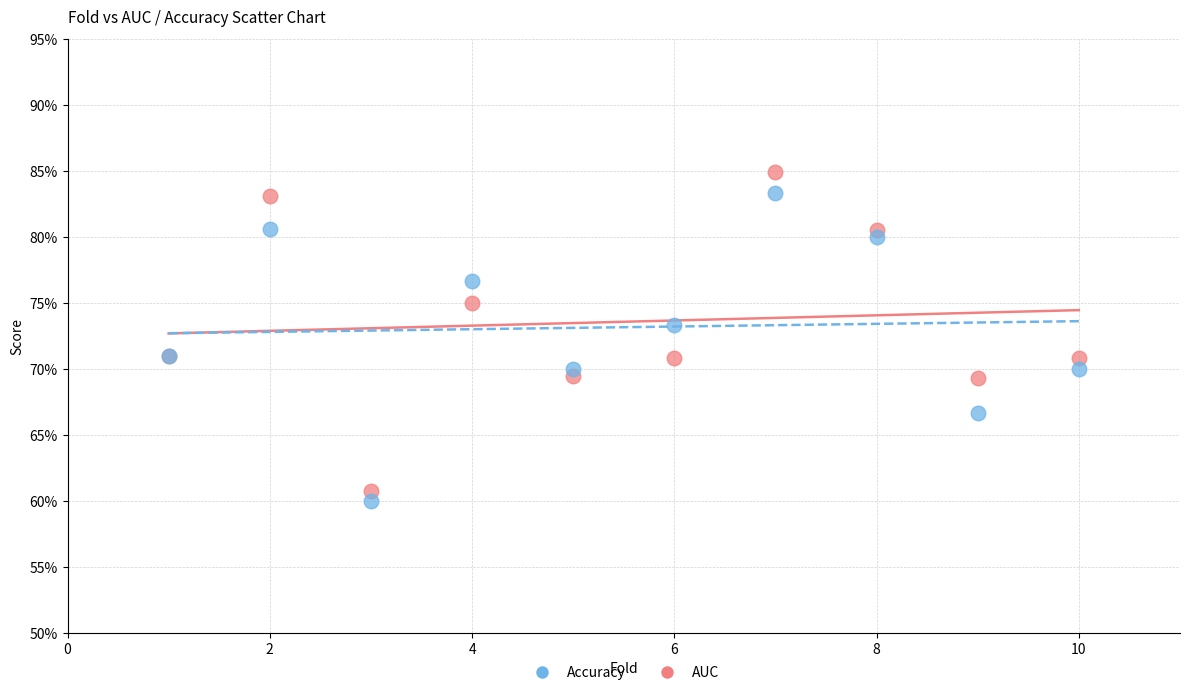

Which series has the widest spread of Y values?

AUC